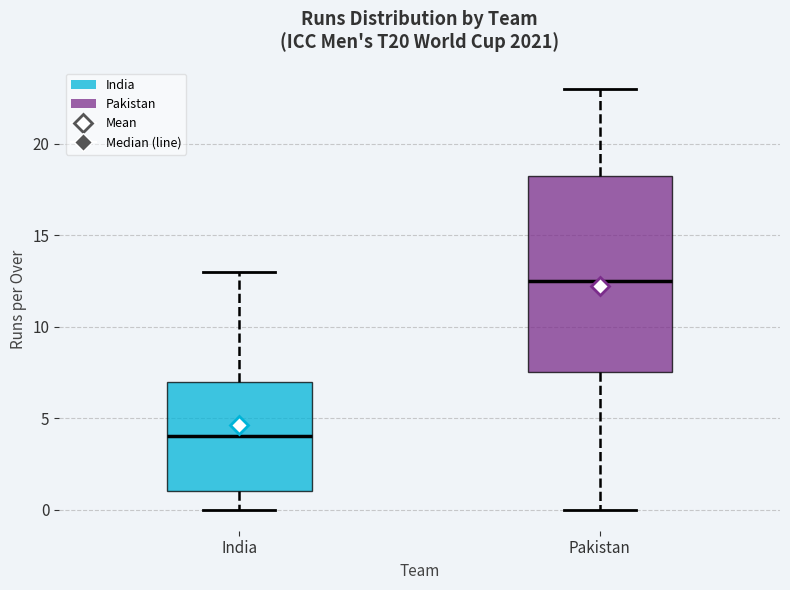

Reading left to right, transcribe this box plot: for each box, give where its median line is, the range the box spans, and where its two whiskers end, as read against the y-axis. The values are not printed on the chart, so give them approximately, as read against the axis.

India: median 4.0, box 1.0 to 7.0, whiskers 0.0 to 13.0
Pakistan: median 12.5, box 7.5 to 18.5, whiskers 0.0 to 23.0